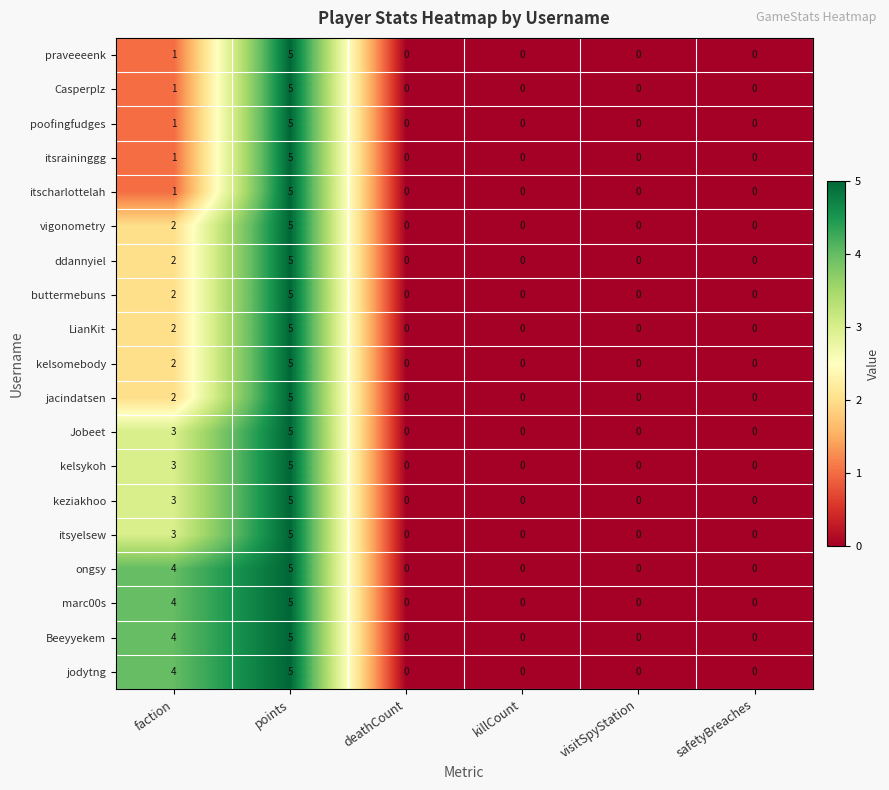

At which category is the sum across all series the highest?

points